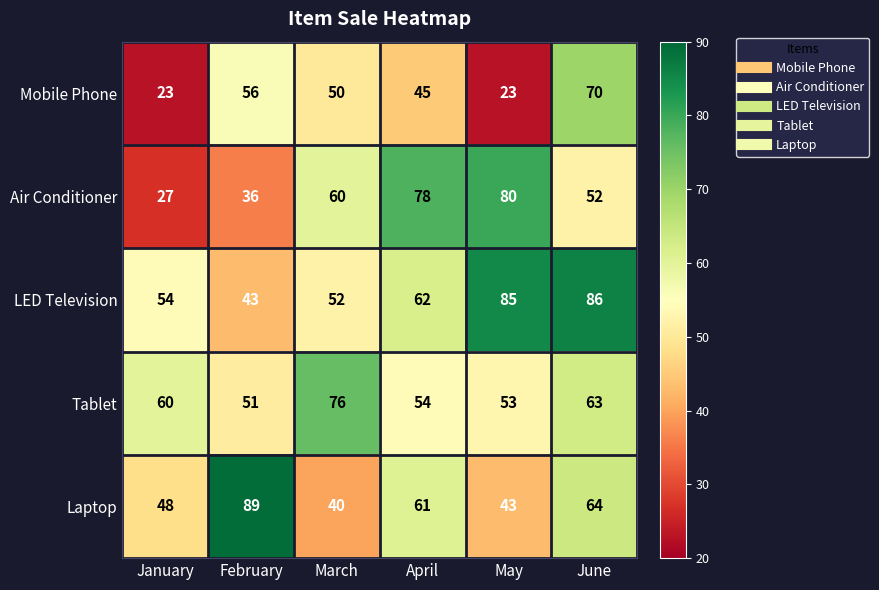

Which series has the widest spread of values?

Air Conditioner